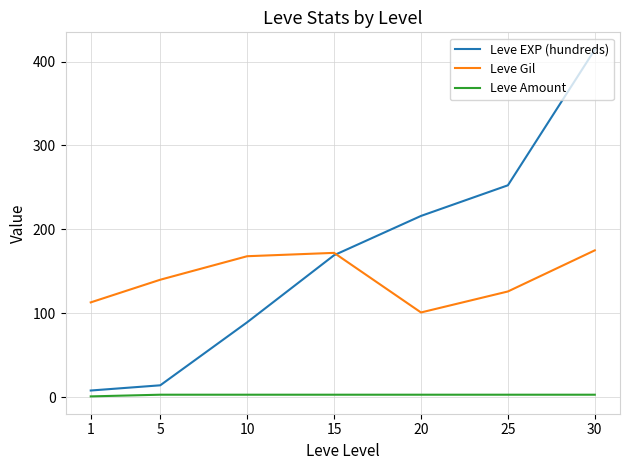

At which label does Leve EXP (hundreds) reach its peak?

30